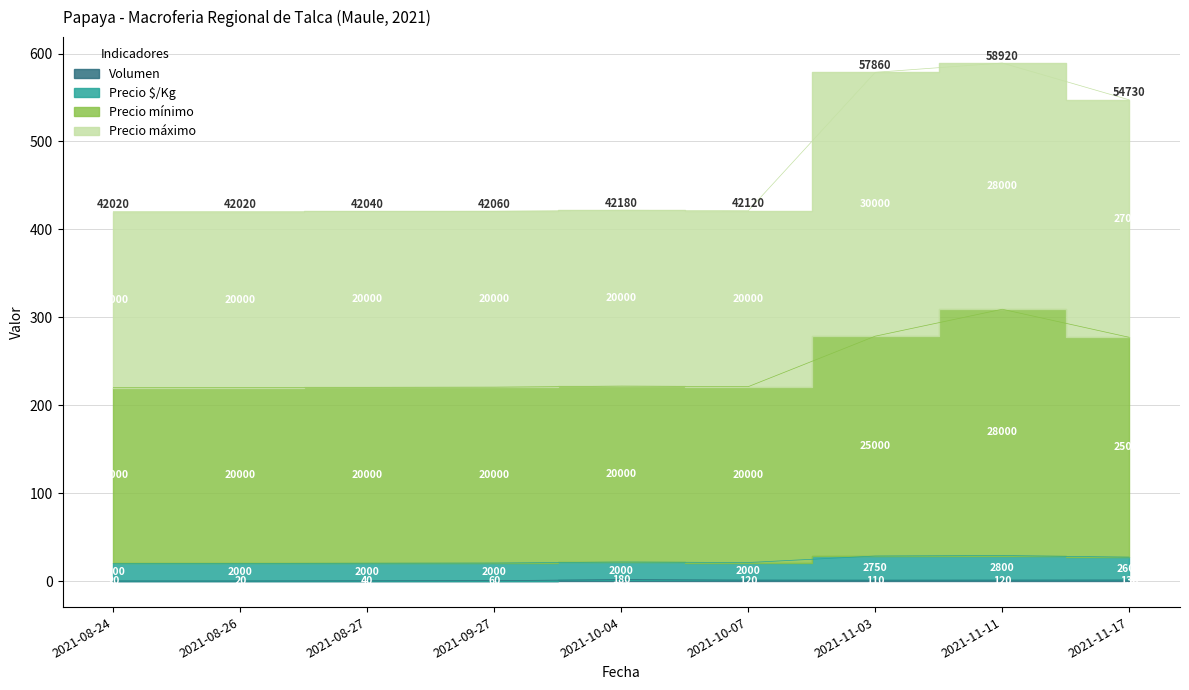

List the labels in order of Precio mínimo value, largest first.

2021-11-11, 2021-11-03, 2021-11-17, 2021-10-04, 2021-10-07, 2021-09-27, 2021-08-27, 2021-08-24, 2021-08-26